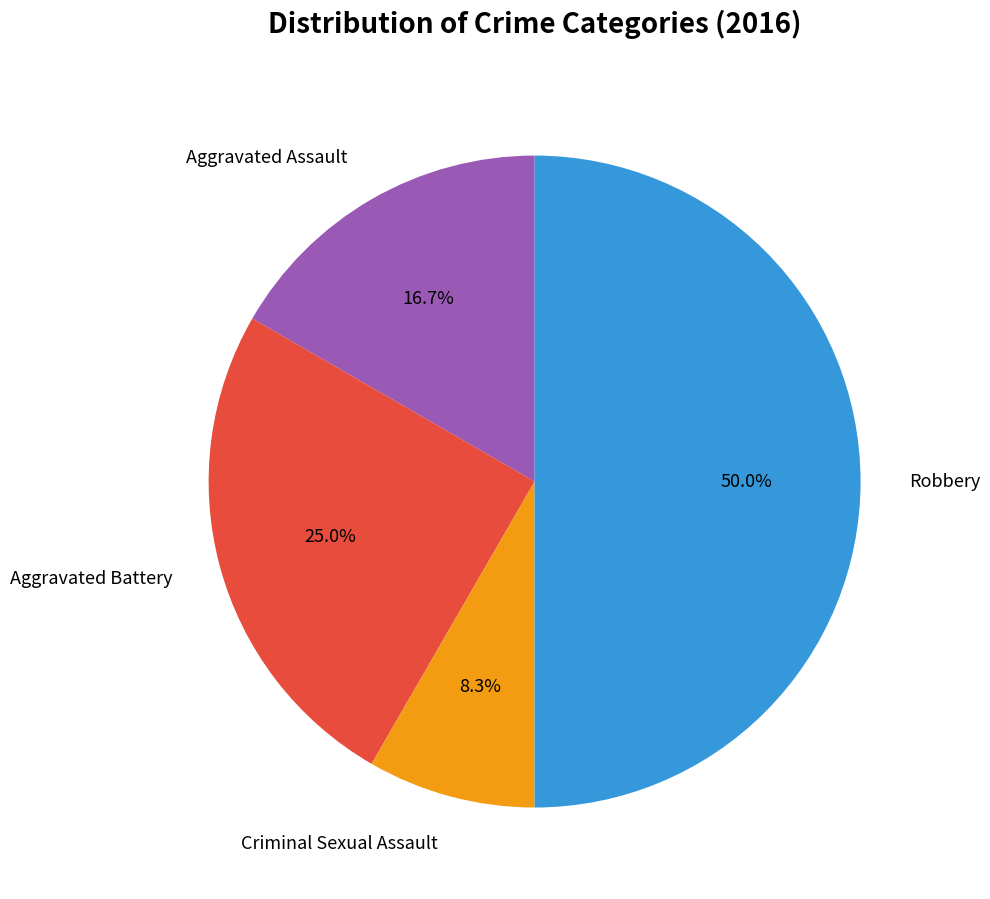

What is the ratio of the value at Aggravated Assault to the value at Aggravated Battery?

0.7